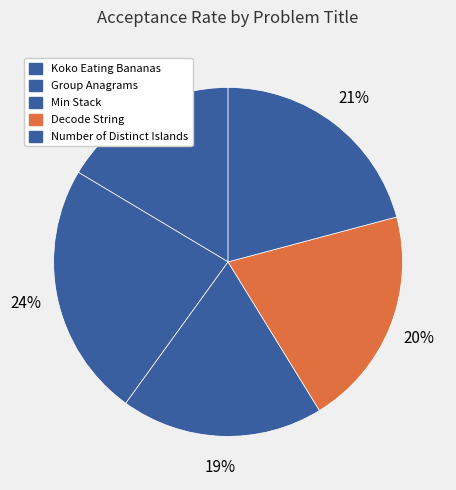

What is the change in value from Group Anagrams to Min Stack?

-0.1